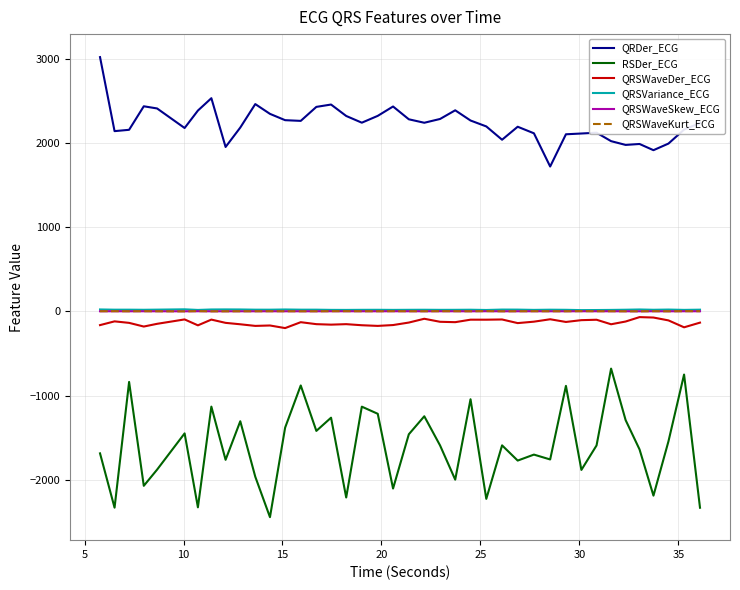

What is the minimum value for QRSWaveDer_ECG?

-197.8